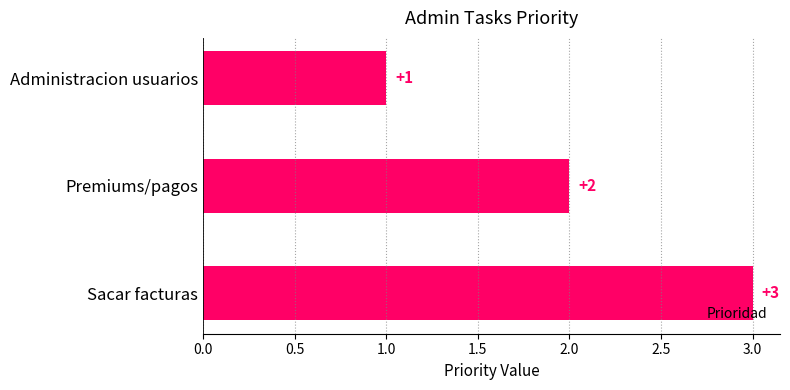

At which label is the value closest to 2?

Premiums/pagos